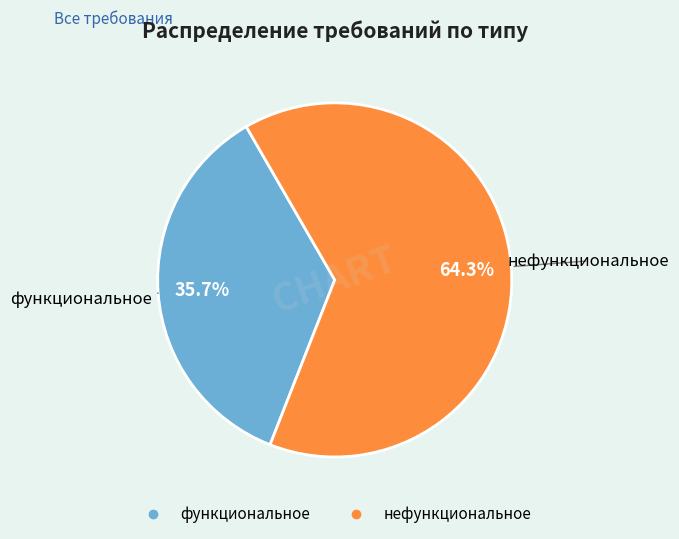

Which slice is the largest?

нефункциональное